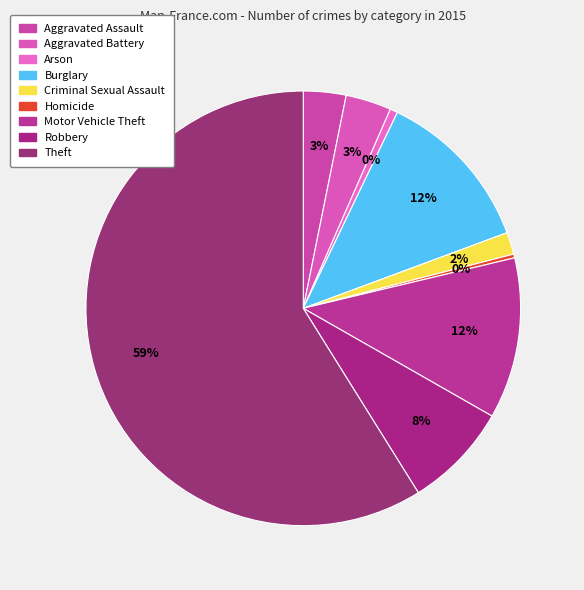

How many segments does this pie chart have?

9